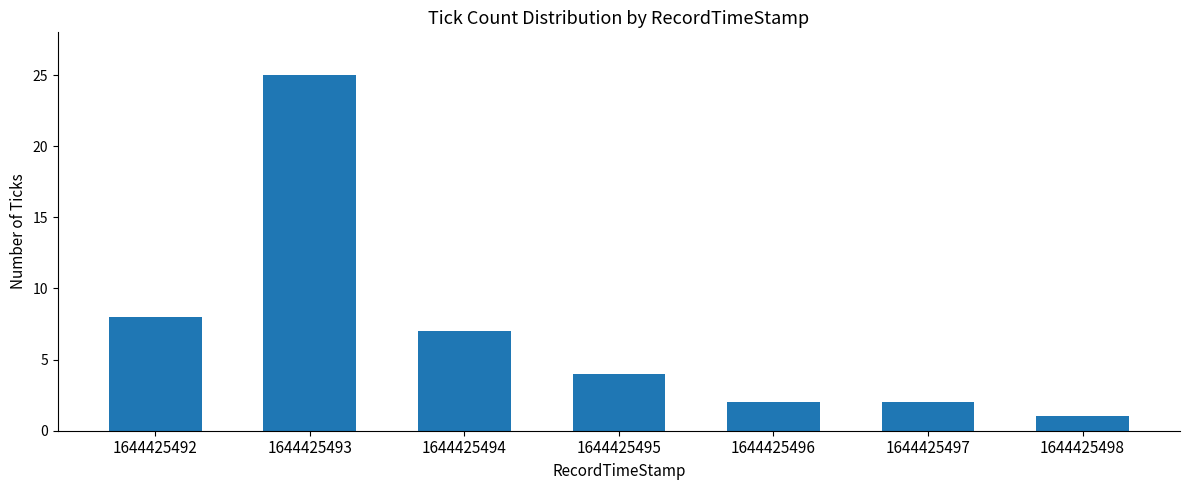

Approximately how many times larger is the value at 1644425494 compared to 1644425496?

3.5